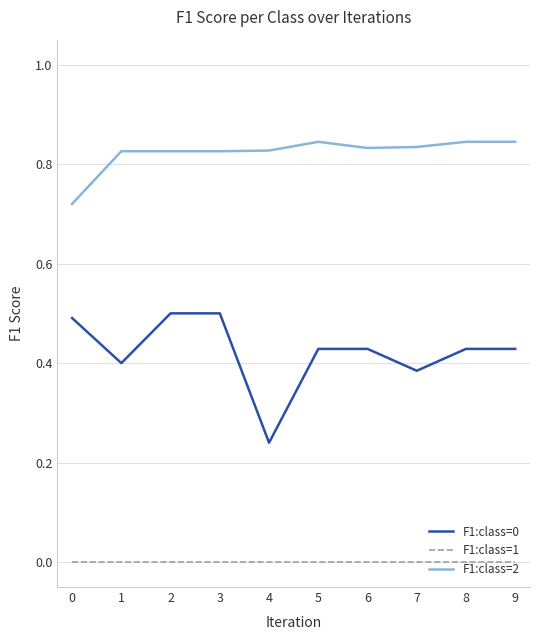

True or false: F1:class=1 and F1:class=0 cross at least once.

False